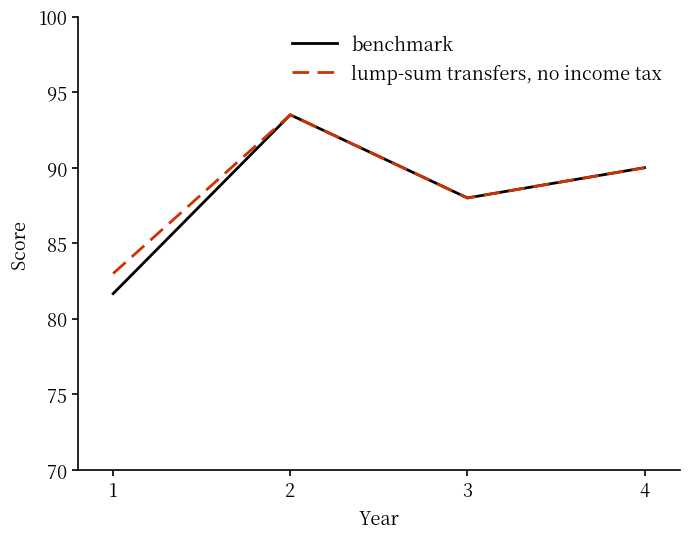

The value of benchmark at 1 is 81.7. True or false?

True